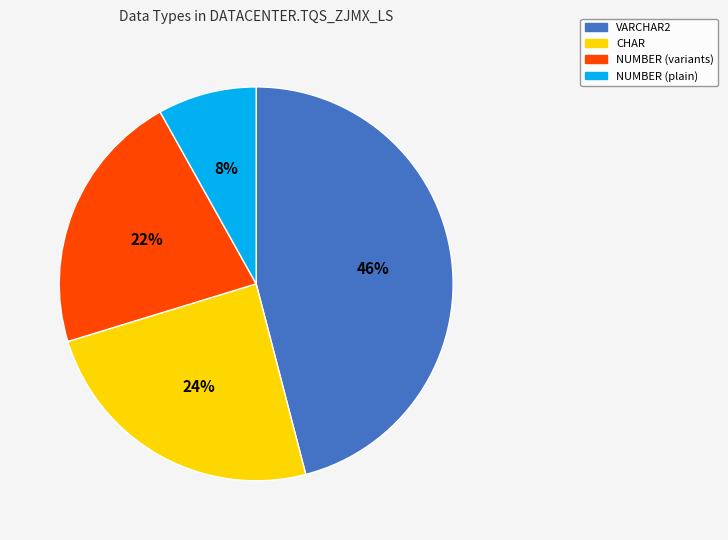

Does VARCHAR2 account for over 50% of the chart?

No